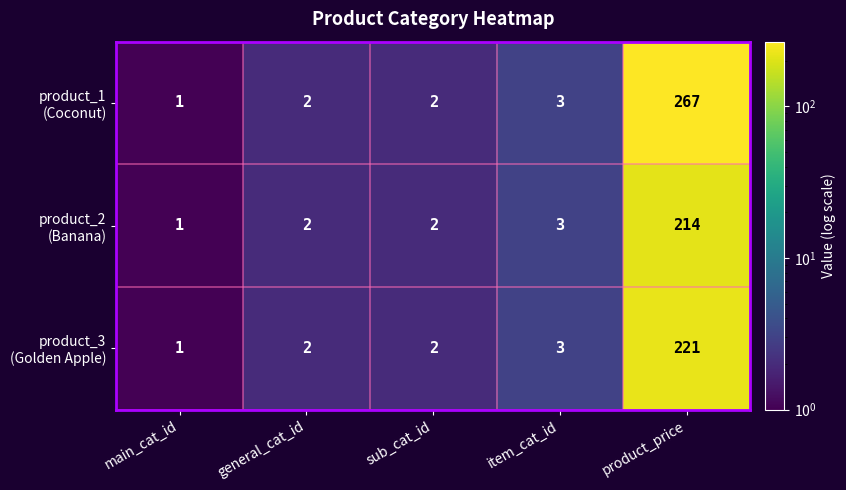

At which category does the chart reach its peak across all series?

product_price